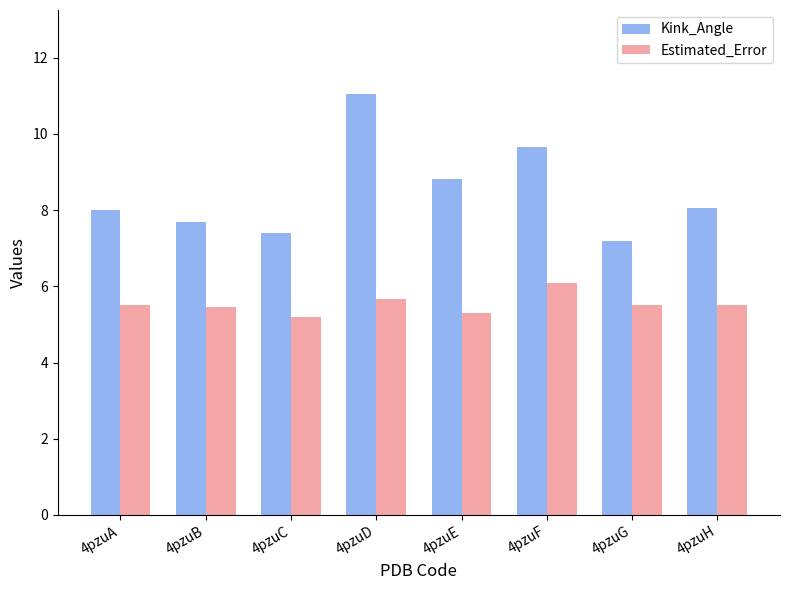

Are the bars horizontal?

No